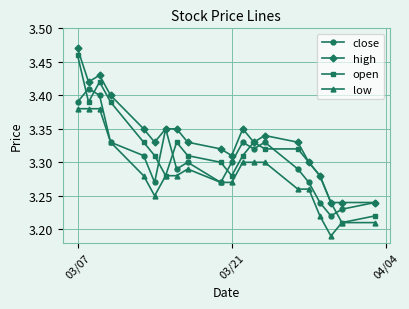

What is the maximum value shown in the chart?

3.5